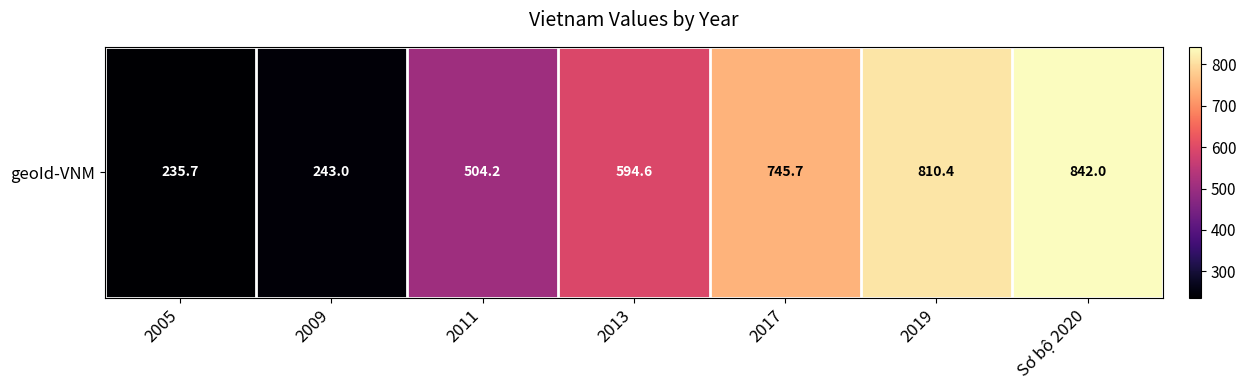

What is the sum of all values?

3975.7